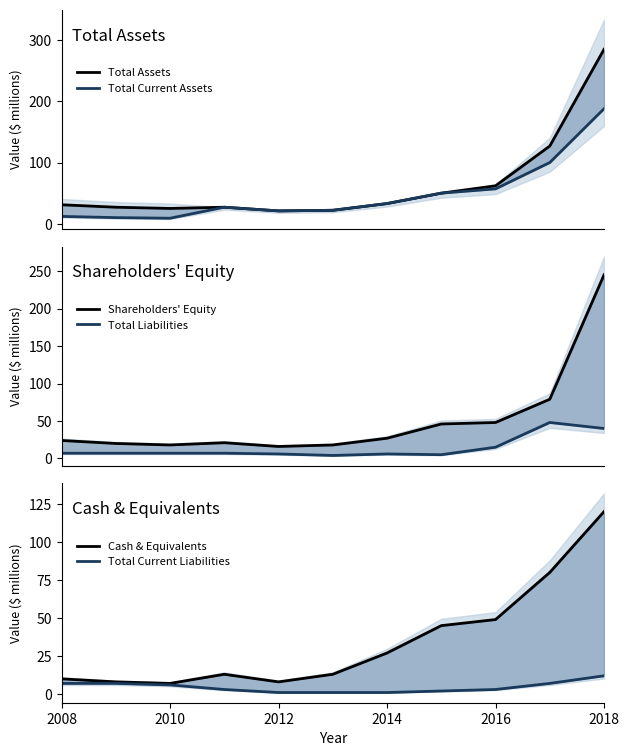

Reading right to left, transcribe all the data shown in this chart.

Total Assets: 285	127	62	50	33	22	21	27	25	27	31
Total Current Assets: 188	100	57	50	33	22	21	27	9	10	12
Shareholders' Equity: 245	79	48	46	27	18	16	21	18	20	24
Total Liabilities: 40	48	15	5	6	4	6	7	7	7	7
Cash & Equivalents: 120	80	49	45	27	13	8	13	7	8	10
Total Current Liabilities: 12	7	3	2	1	1	1	3	6	7	7